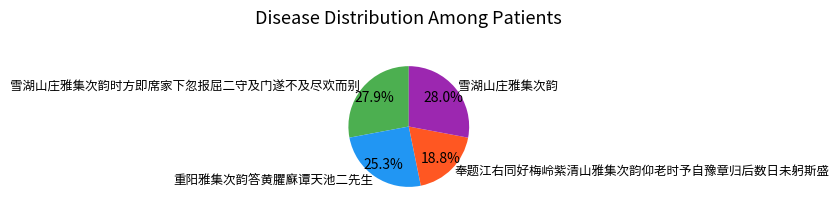

Which slice is the smallest?

奉题江右同好梅岭紫清山雅集次韵仰老时予自豫章归后数日未躬斯盛